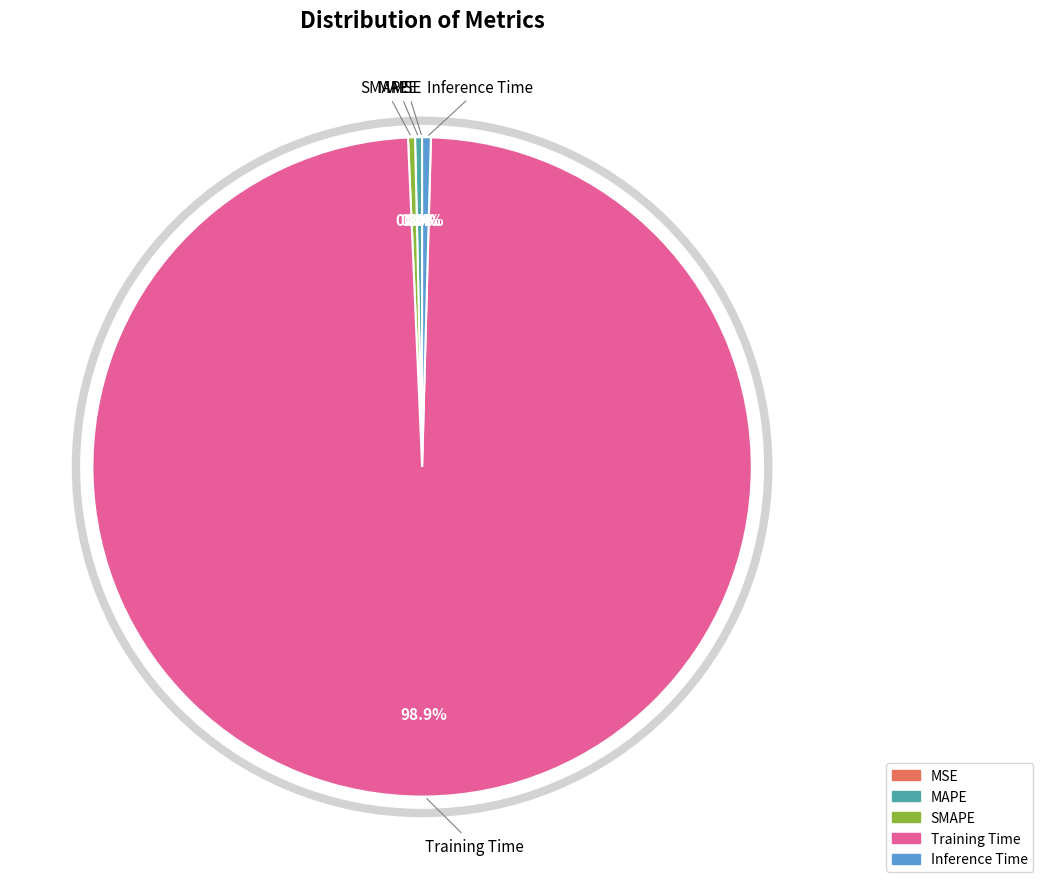

Which has a higher value, MAPE or Training Time?

Training Time